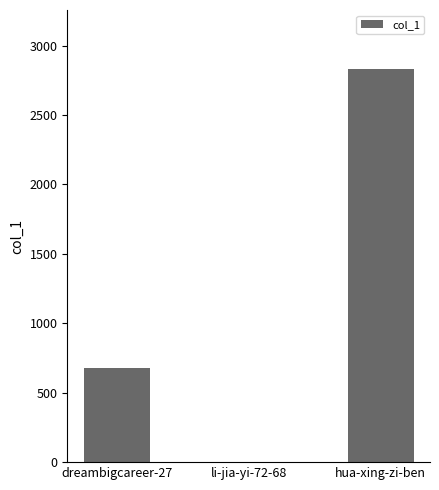

True or false: the data shows 677 at dreambigcareer-27.

True